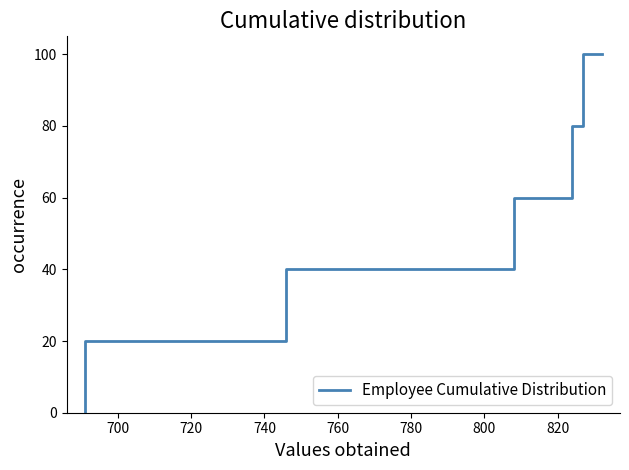

The value at 720 is 20. True or false?

True